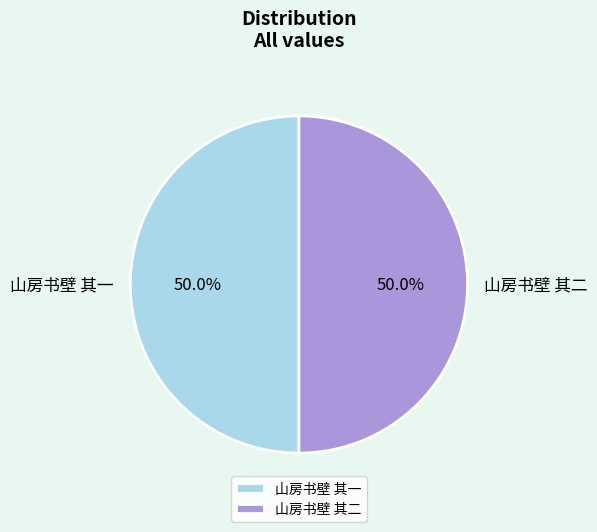

To the nearest percent, what is the average slice percentage?

50%